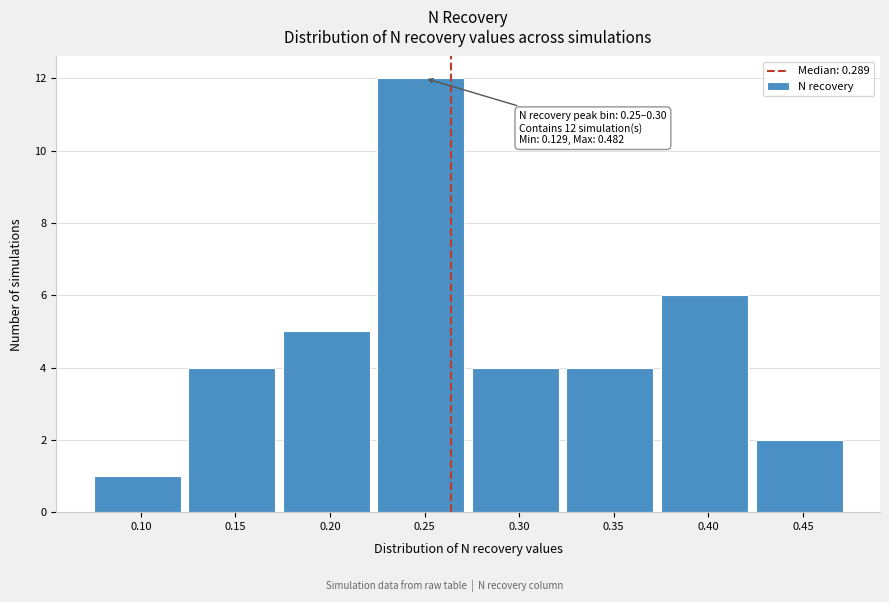

Reading right to left, list all the values displayed in this chart.

0.45=2	0.40=6	0.35=4	0.30=4	0.25=12	0.20=5	0.15=4	0.10=1